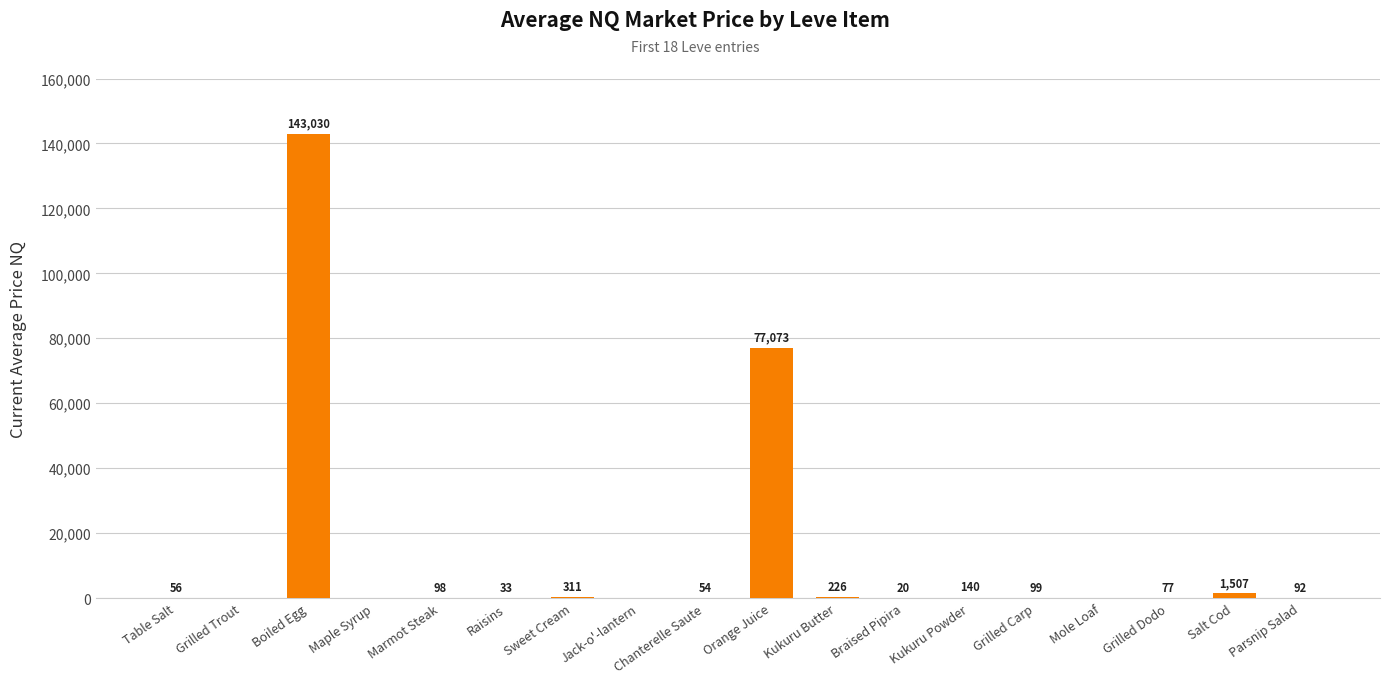

Between Marmot Steak and Jack-o'-lantern, which is larger?

Marmot Steak